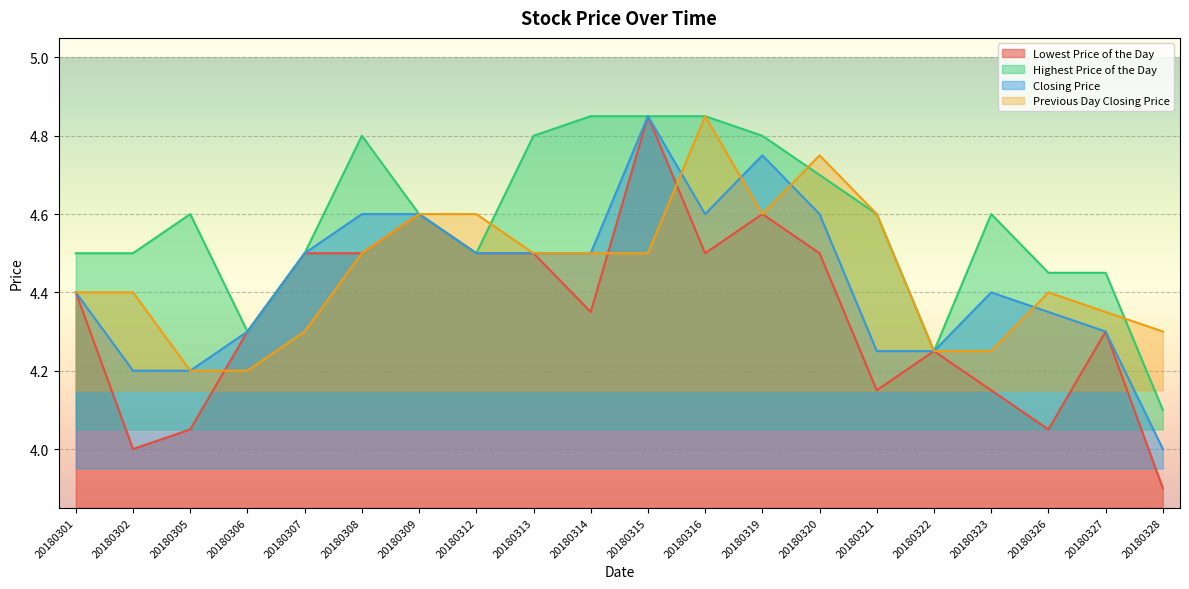

How many interior local valleys does the Previous Day Closing Price series have?

1